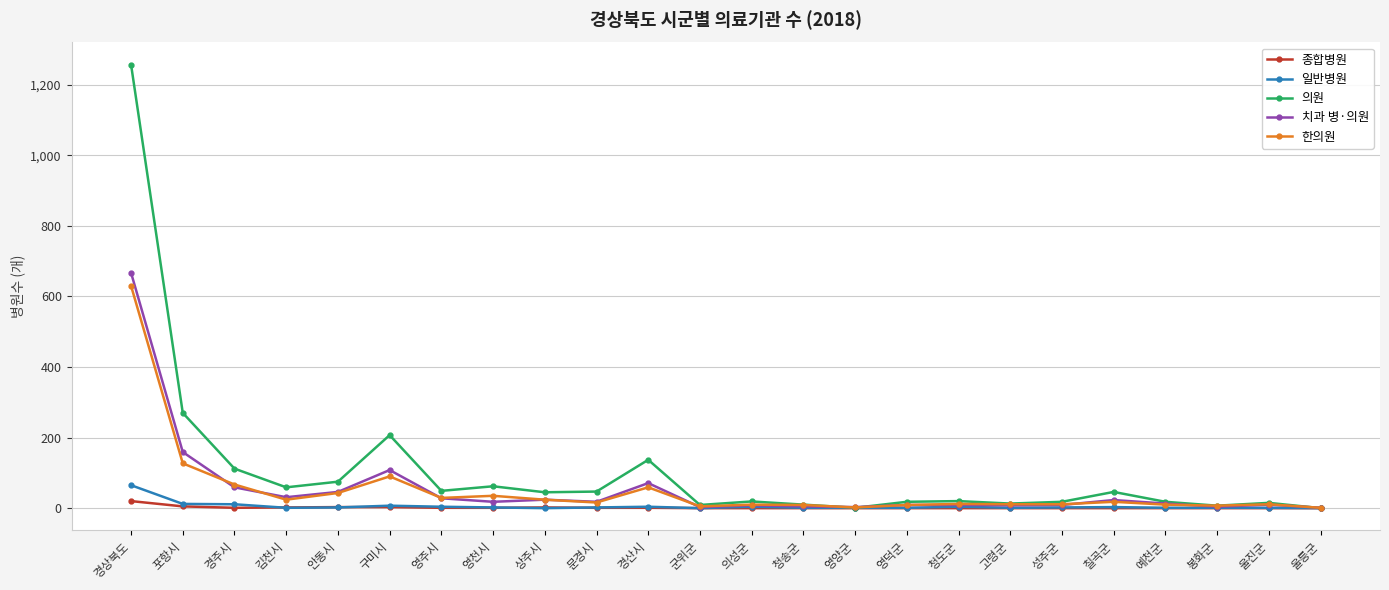

The 종합병원 series shows 0 at 예천군. True or false?

True